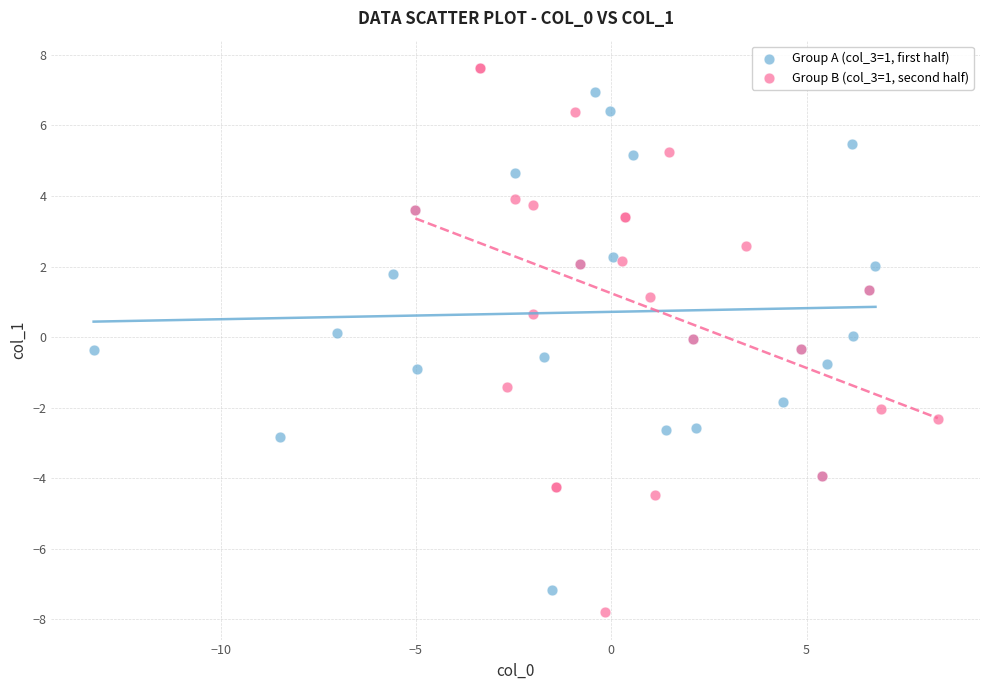

Which series reaches the maximum Y coordinate?

Group B (col_3=1, second half)